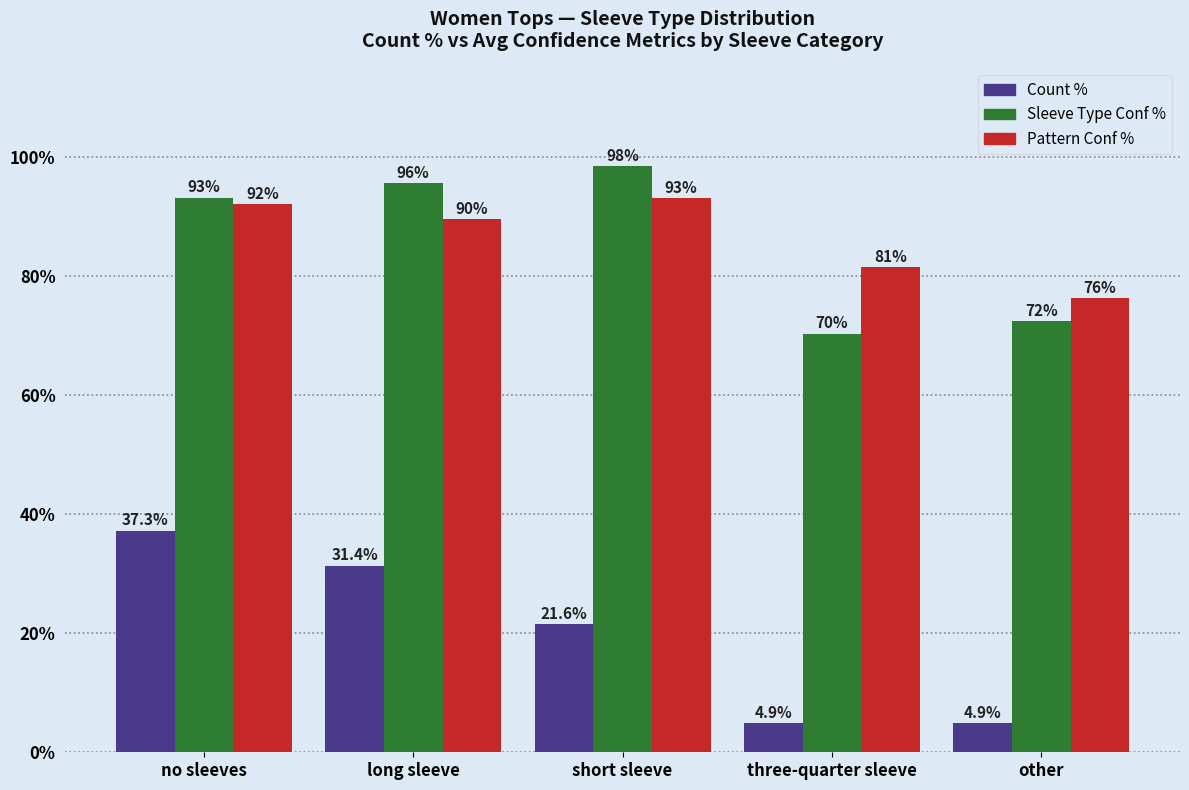

At which label does Pattern Conf % first exceed 89?

no sleeves